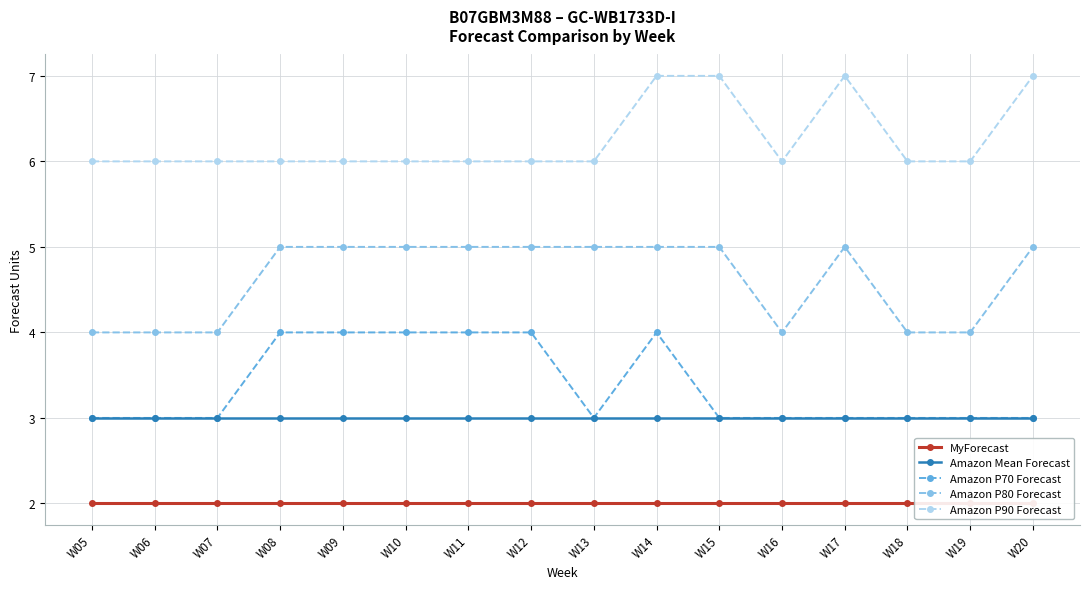

What is the sum of the Amazon P80 Forecast values at W06 and W07?

8